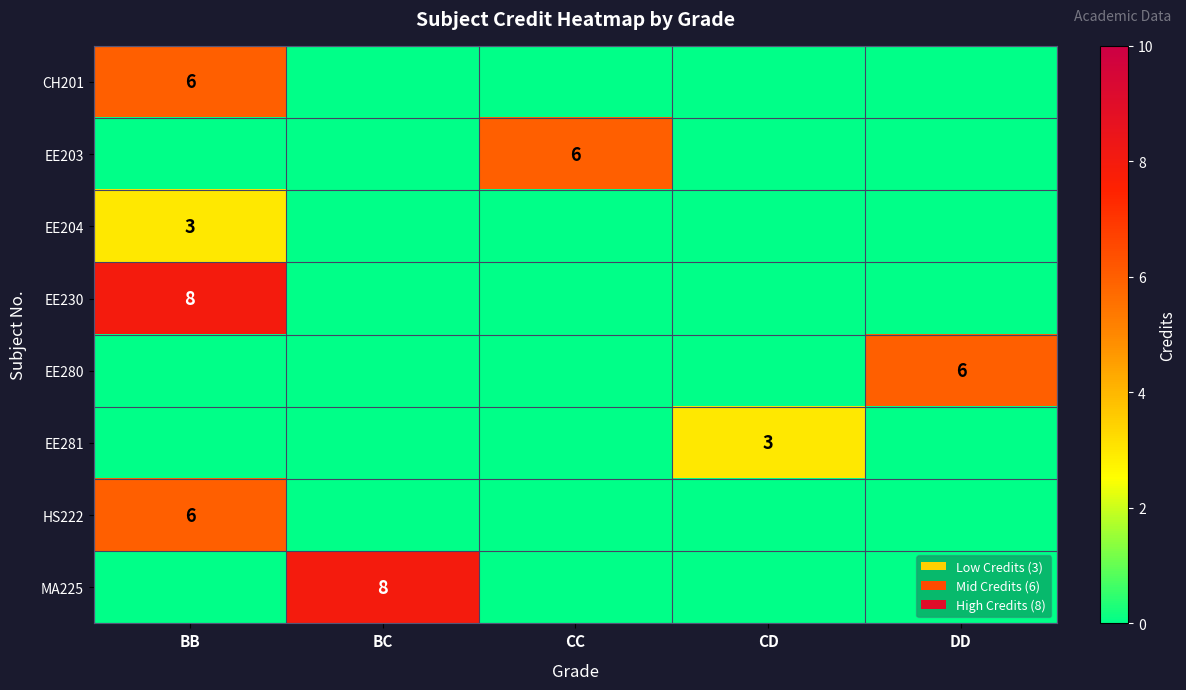

How many distinct data groups are displayed?

8